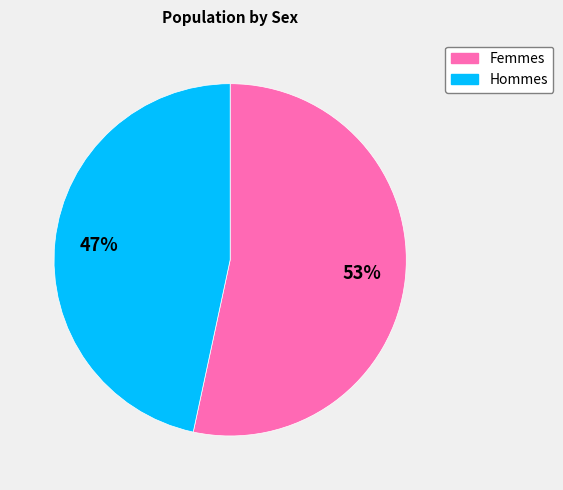

To the nearest percent, what is the average slice percentage?

50%